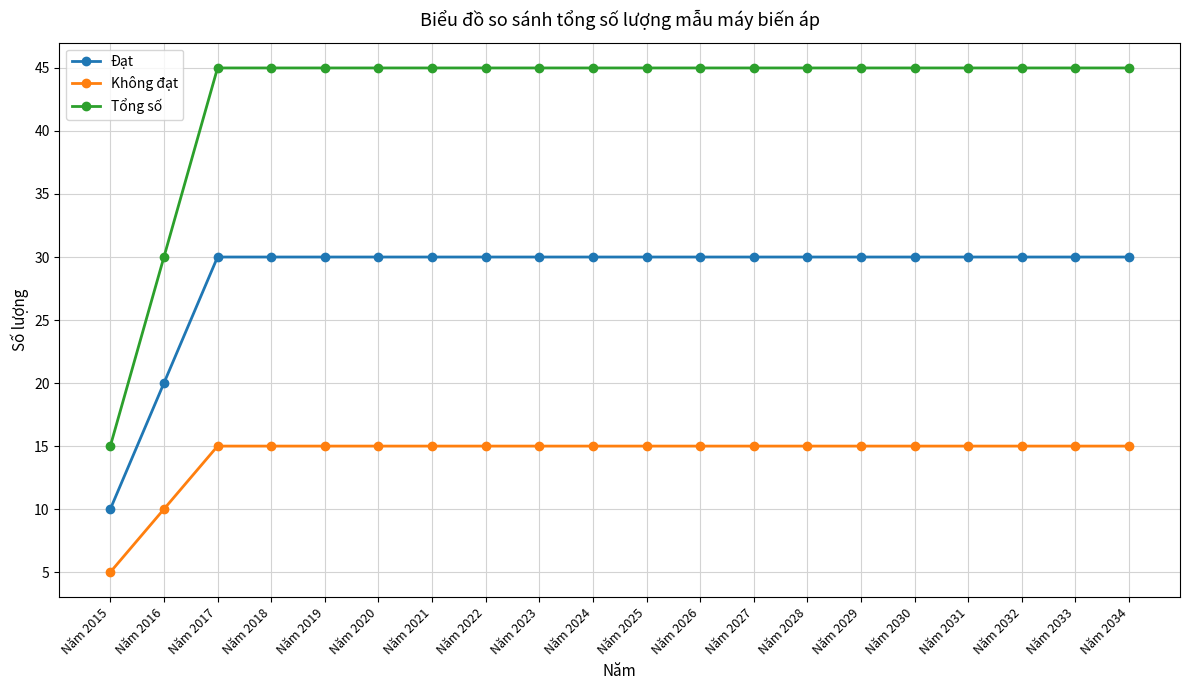

What is the approximate value of Đạt at Năm 2027?

30